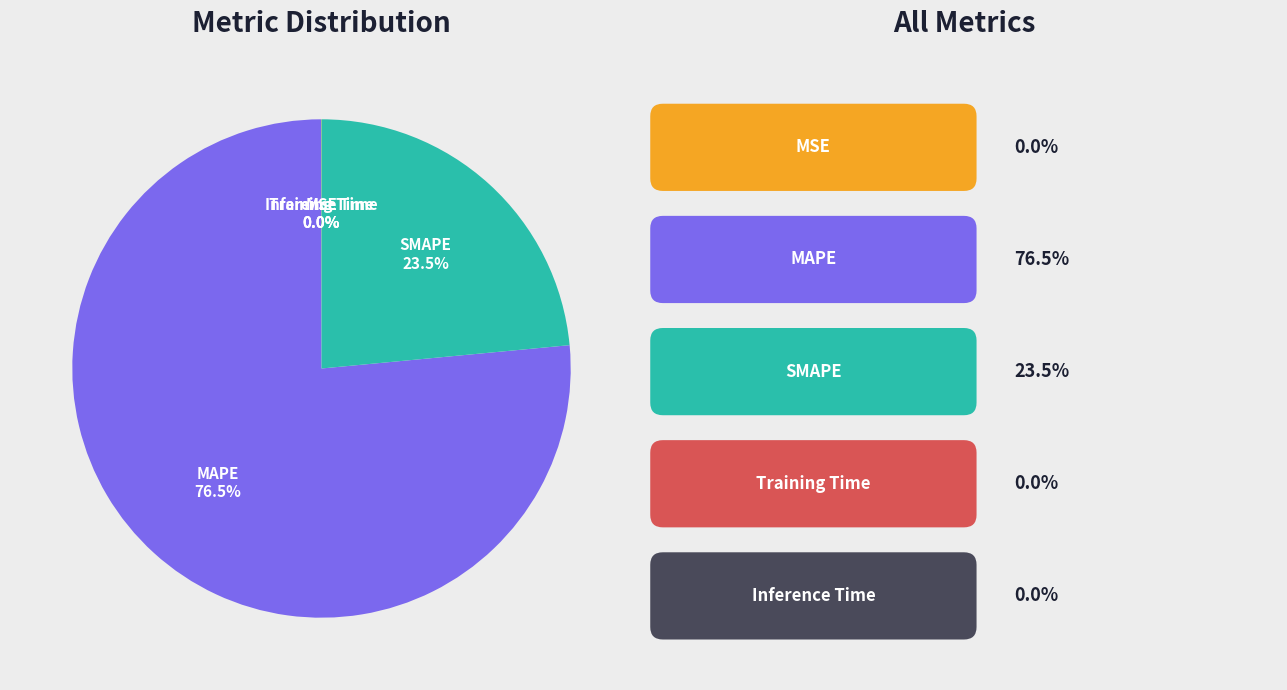

Is there any slice that represents more than half of the pie?

Yes